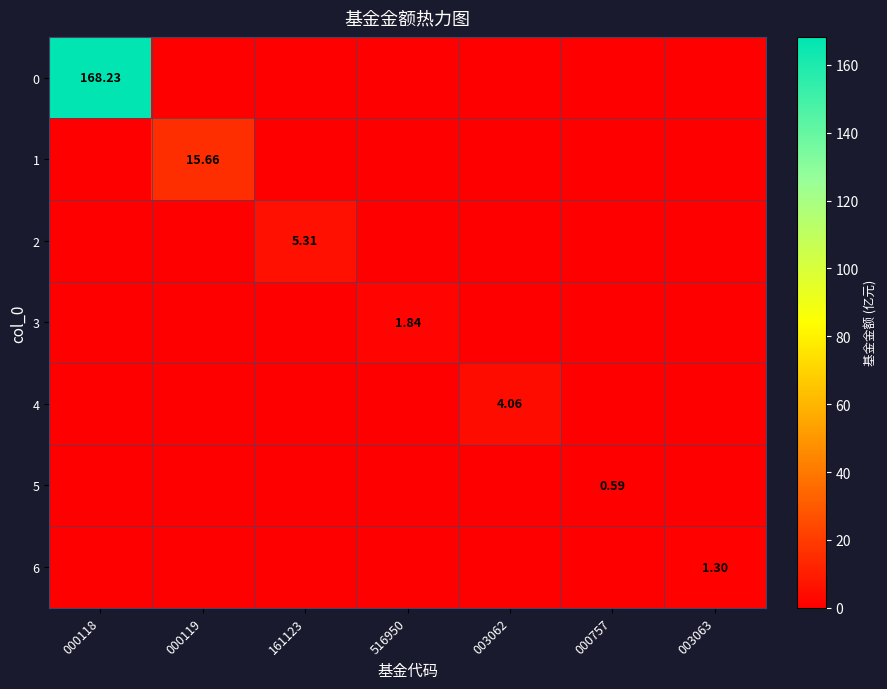

True or false: 6 has a value of 1.3 at 003063.

True